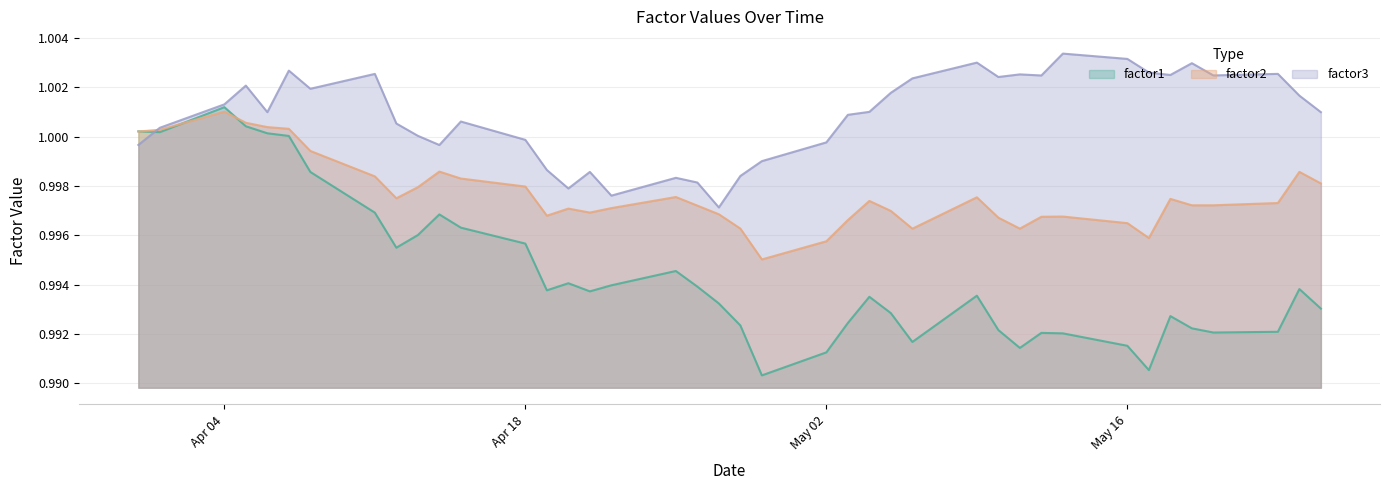

The value of factor1 at 2016-03-31 is 0.4. True or false?

False